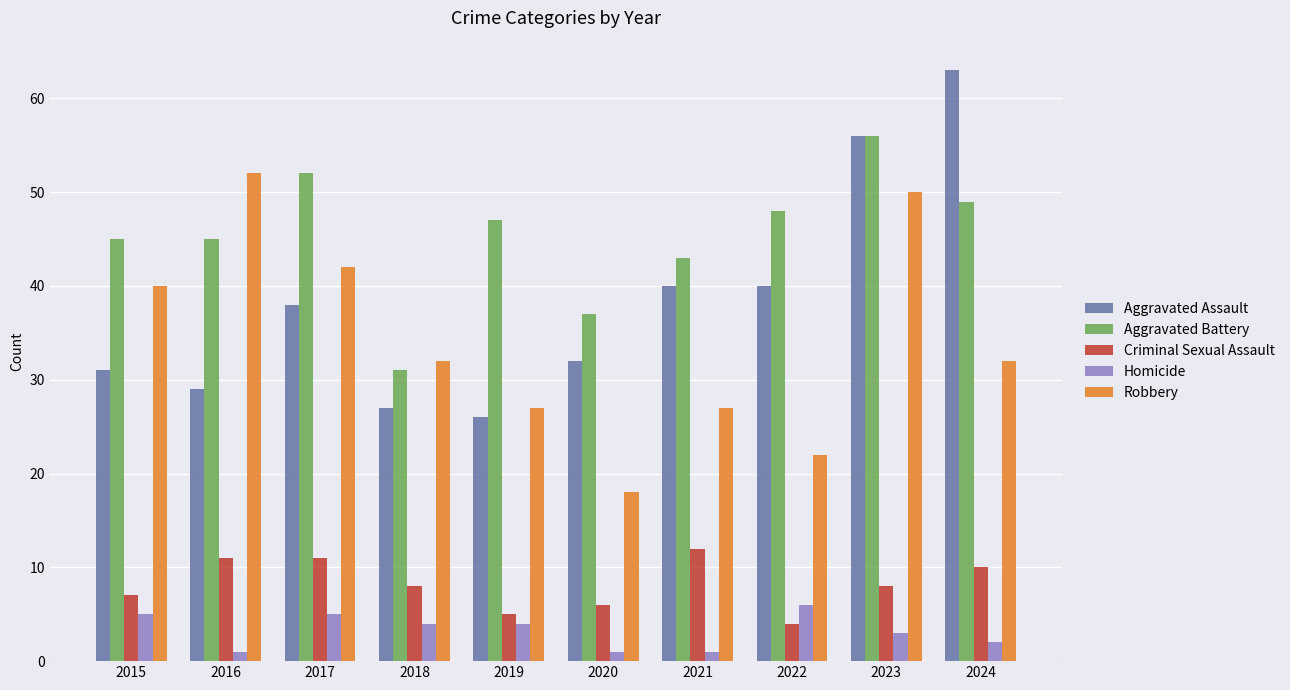

At which label does Homicide first exceed 4?

2015